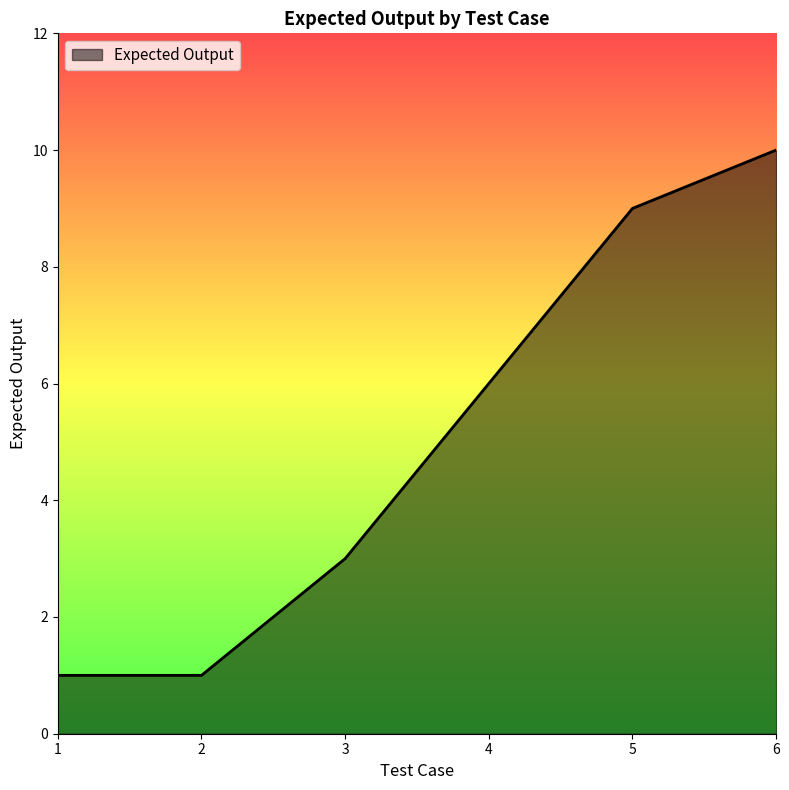

The chart shows a value of 10 at 4. True or false?

False